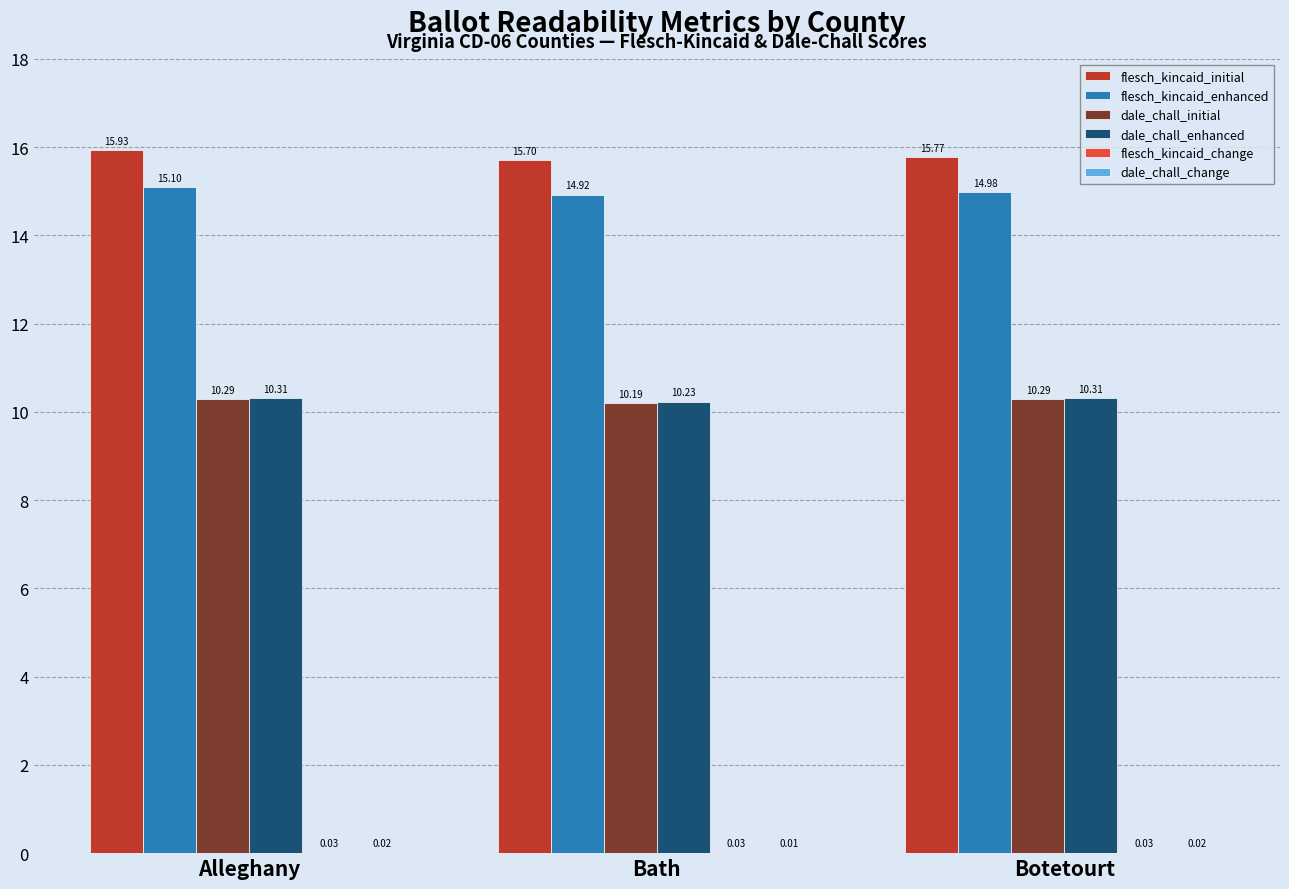

Which series changed the most between Alleghany and Botetourt?

flesch_kincaid_initial